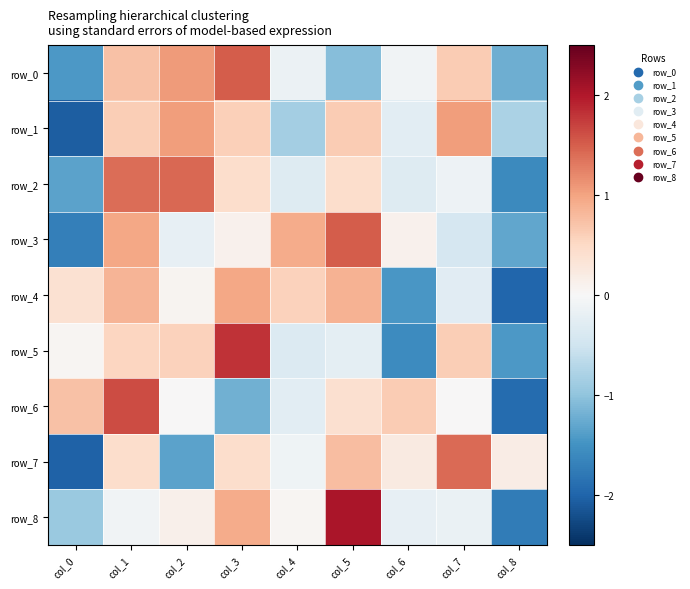

How many values in row_4 are below zero?

3